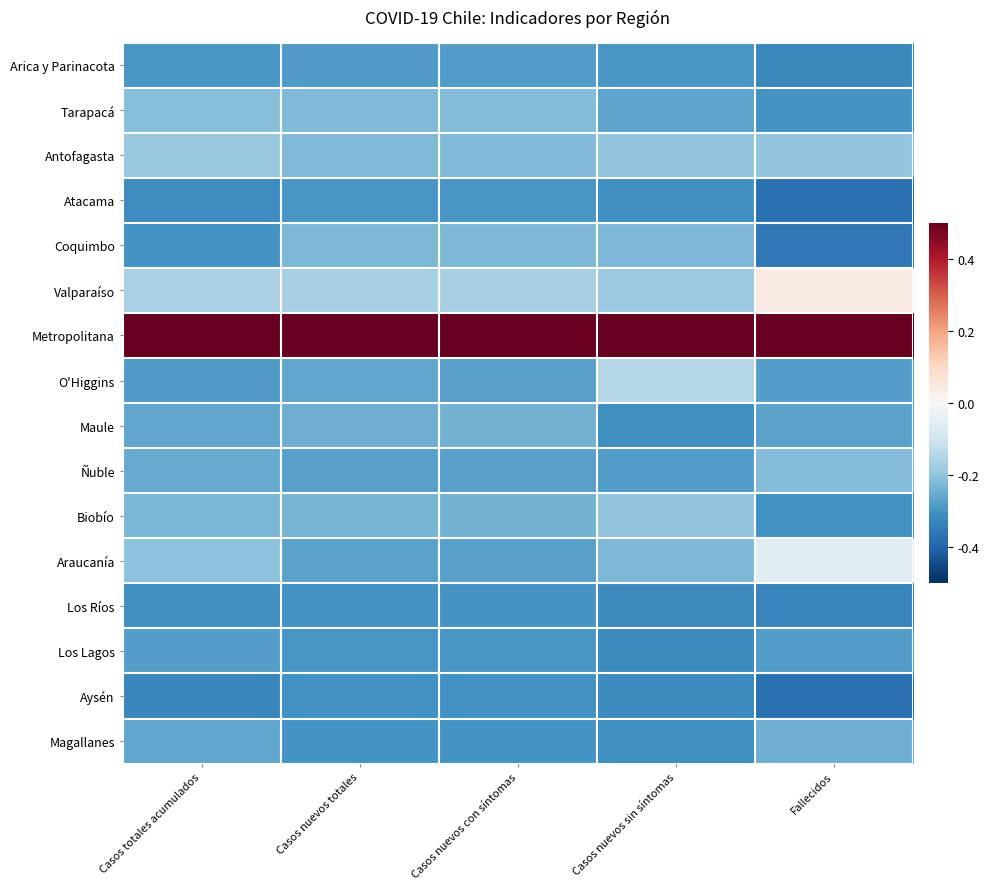

Between Casos nuevos con síntomas and Casos nuevos sin síntomas, which is larger?

Casos nuevos con síntomas